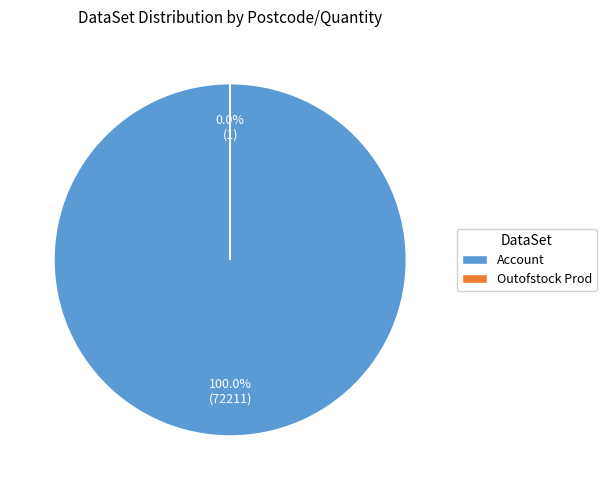

To the nearest percent, what is the difference between the Outofstock Prod and Account slice percentages?

100%